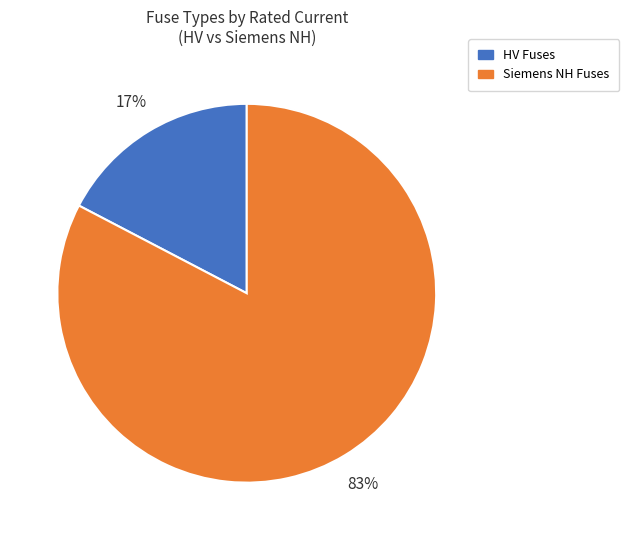

To the nearest percent, what is the average slice percentage?

50%